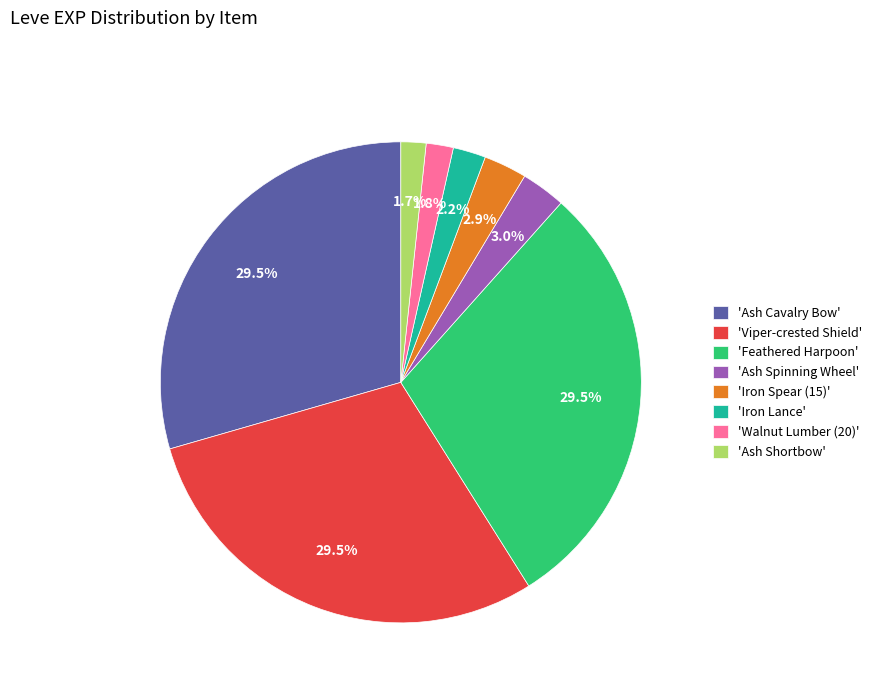

Do 'Ash Shortbow' and 'Walnut Lumber (20)' together represent more than half of the pie?

No